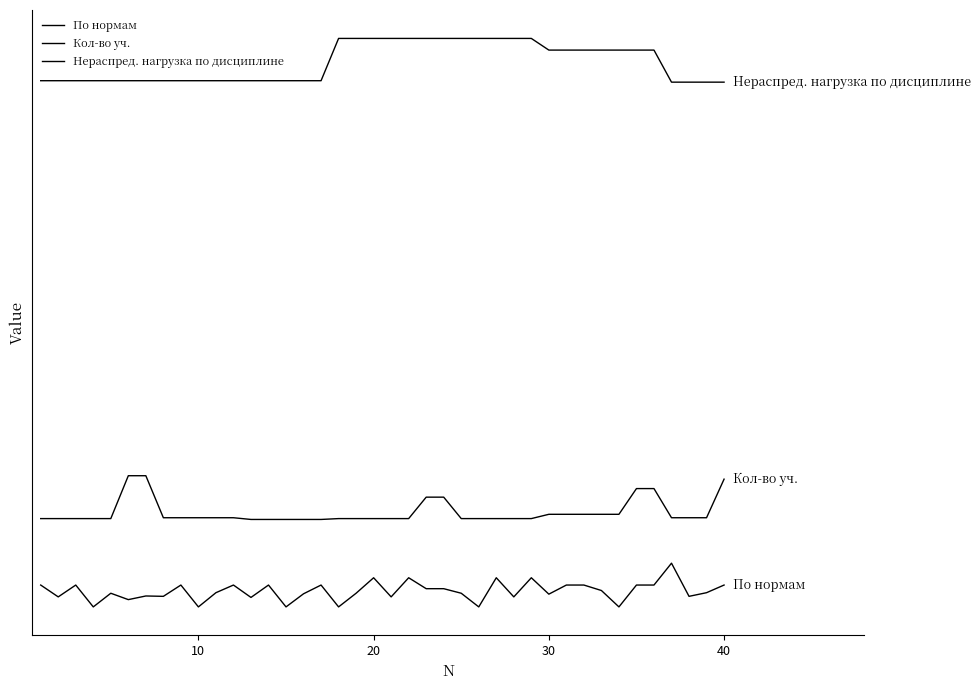

True or false: Нераспред. нагрузка по дисциплине and Кол-во уч. intersect in this chart.

False